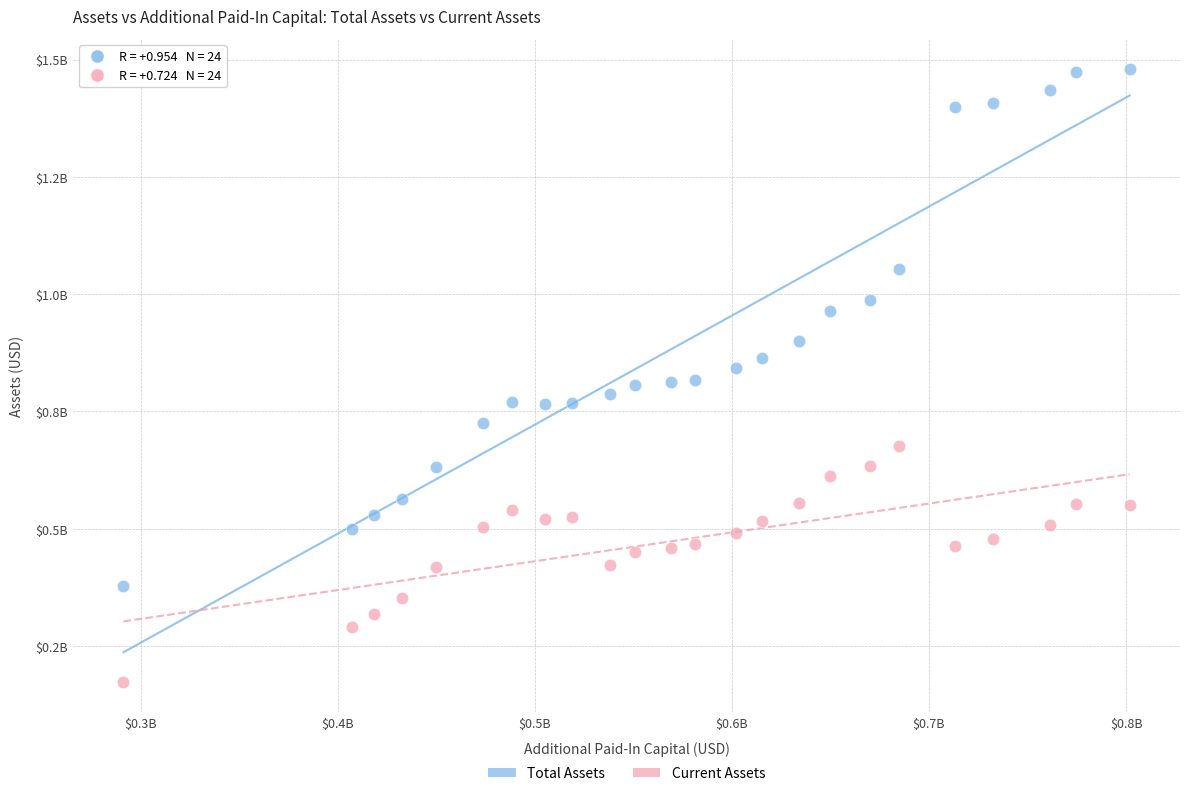

What are all the series names shown in the legend?

Total Assets, Current Assets